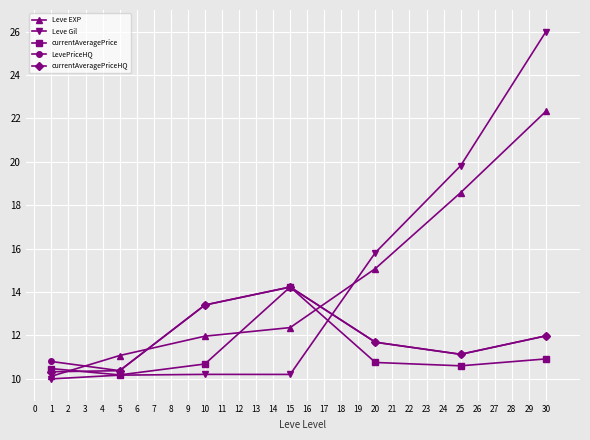

Where is LevePriceHQ nearest to the value 12?

30